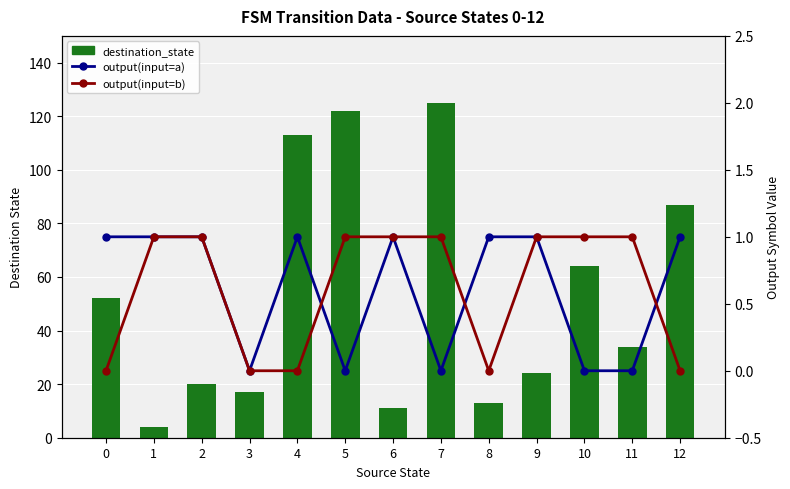

What is the total value across all series at 11?

35